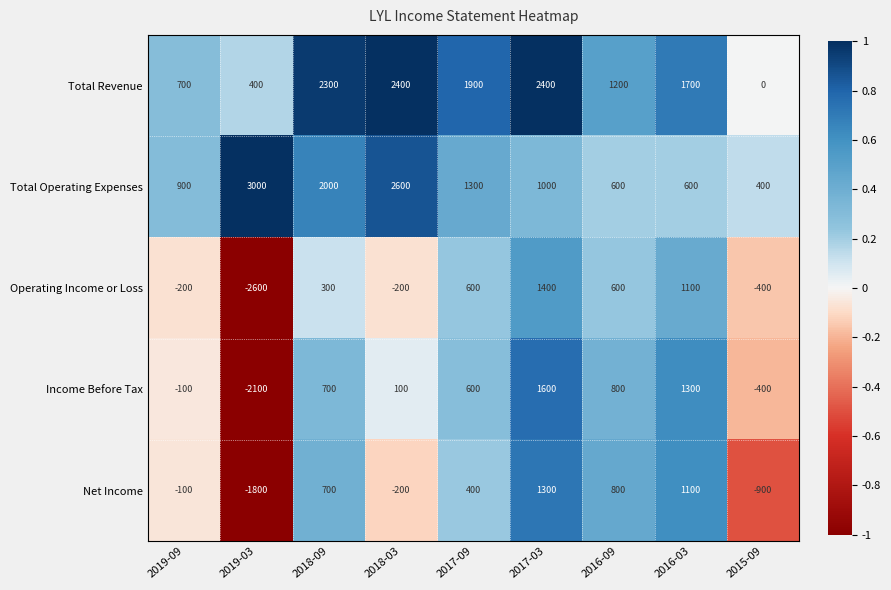

What is the sum of all Total Revenue values?

13000